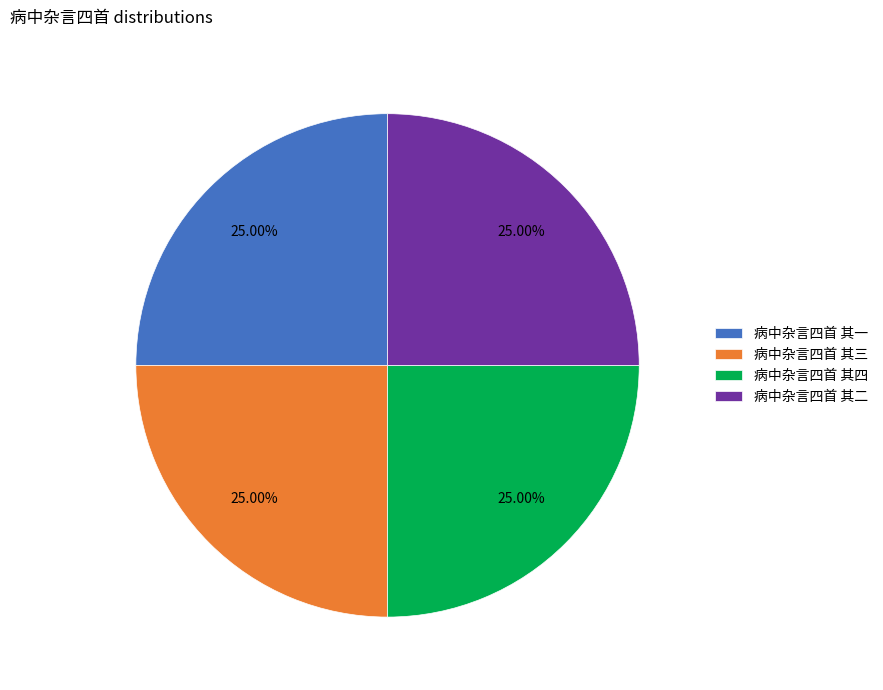

To the nearest percent, what is the average slice percentage?

25%